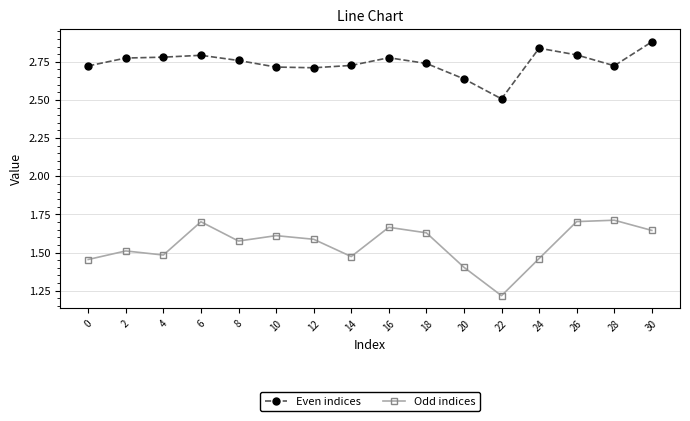

What is the smallest value displayed?

1.2